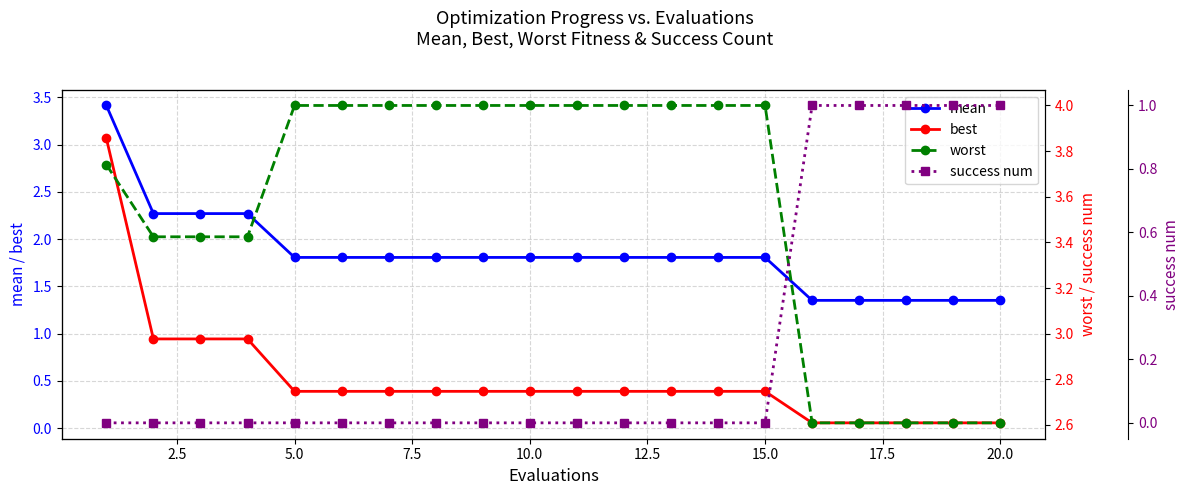

True or false: mean and best cross at least once.

False